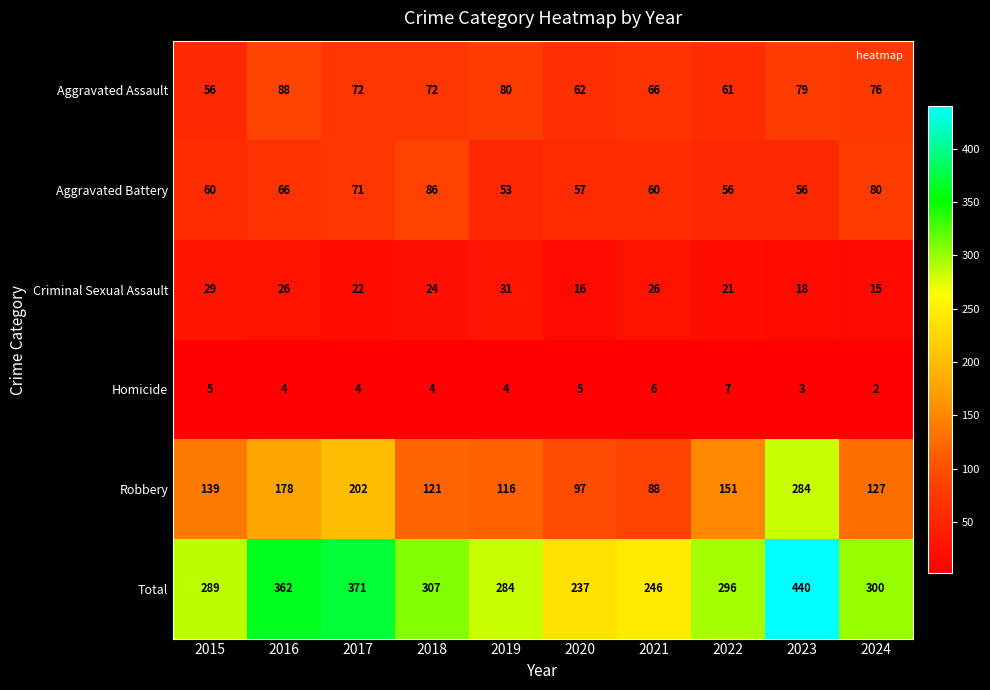

At which category does the chart reach its peak across all series?

2023